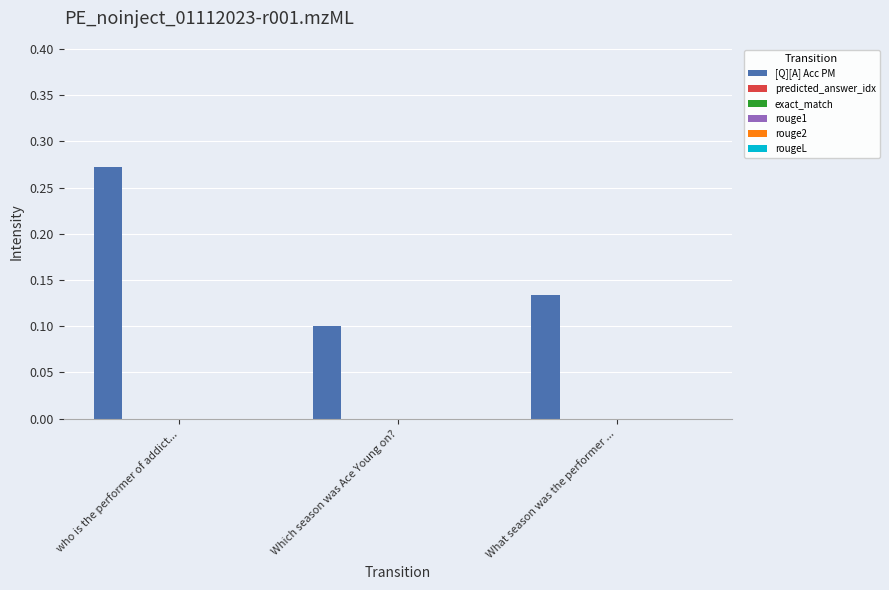

What is the sum of all values?

0.5